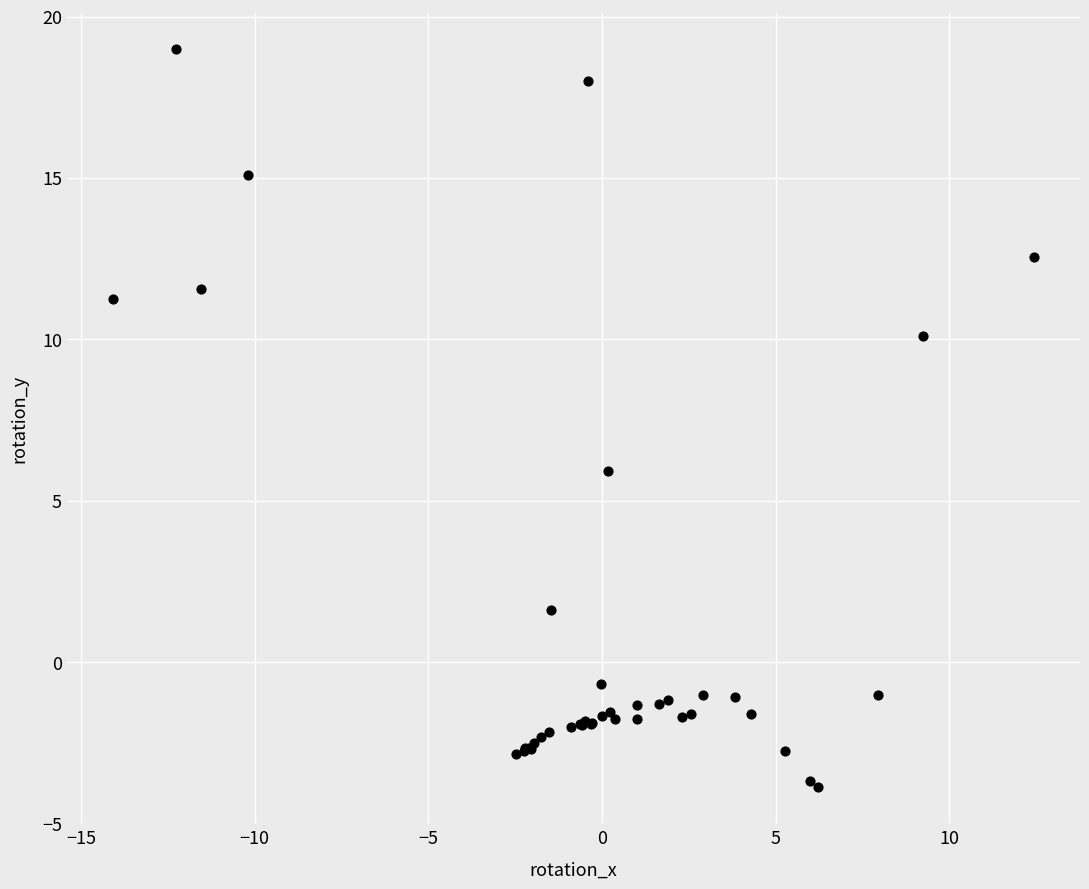

What Y value in the scatter plot is closest to 7?

5.9